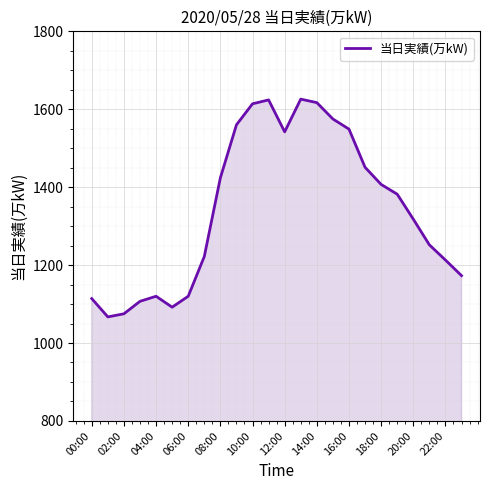

What is the smallest value displayed?

1067